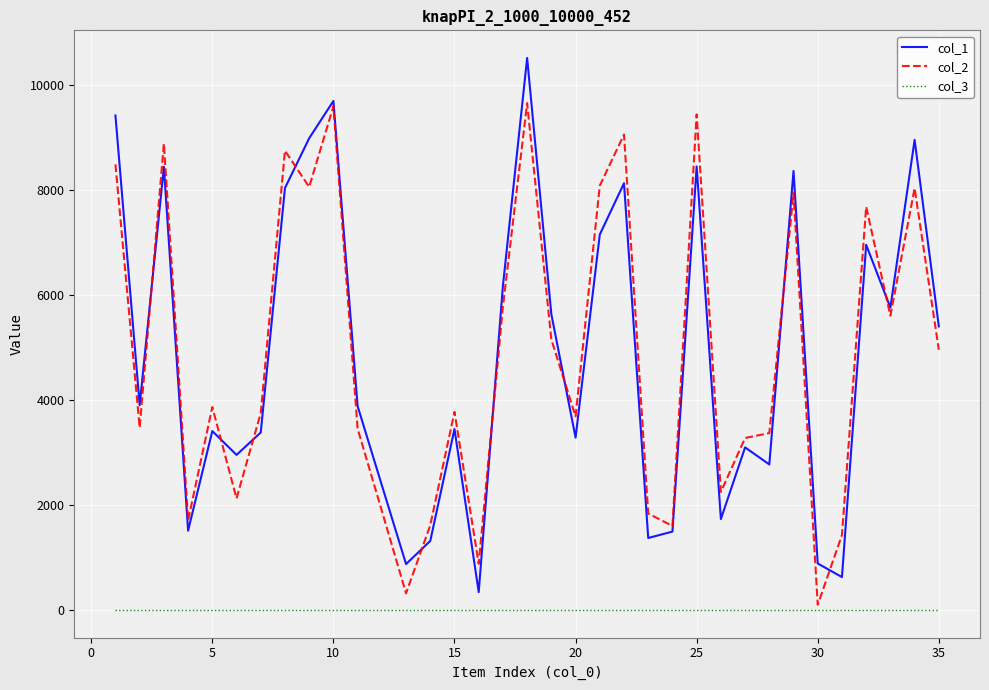

Rank the series by their maximum value, from lowest to highest.

col_3, col_2, col_1